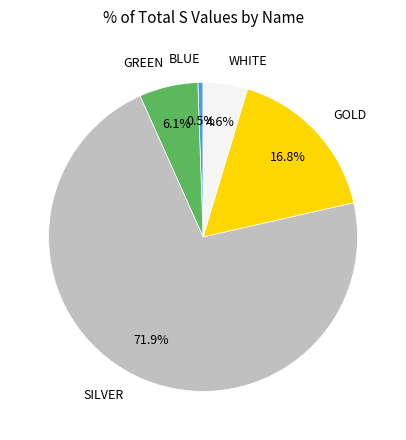

What percentage do GOLD and WHITE together represent?

21.4%